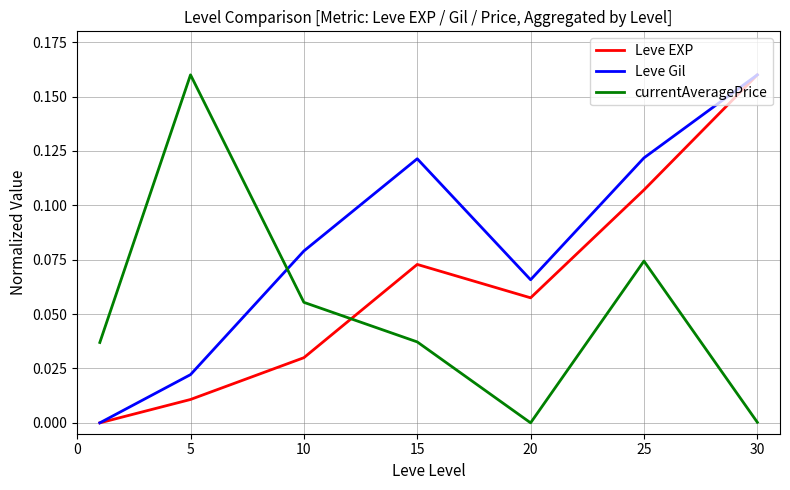

Count the Leve Gil values in the range 0 to 1.

7